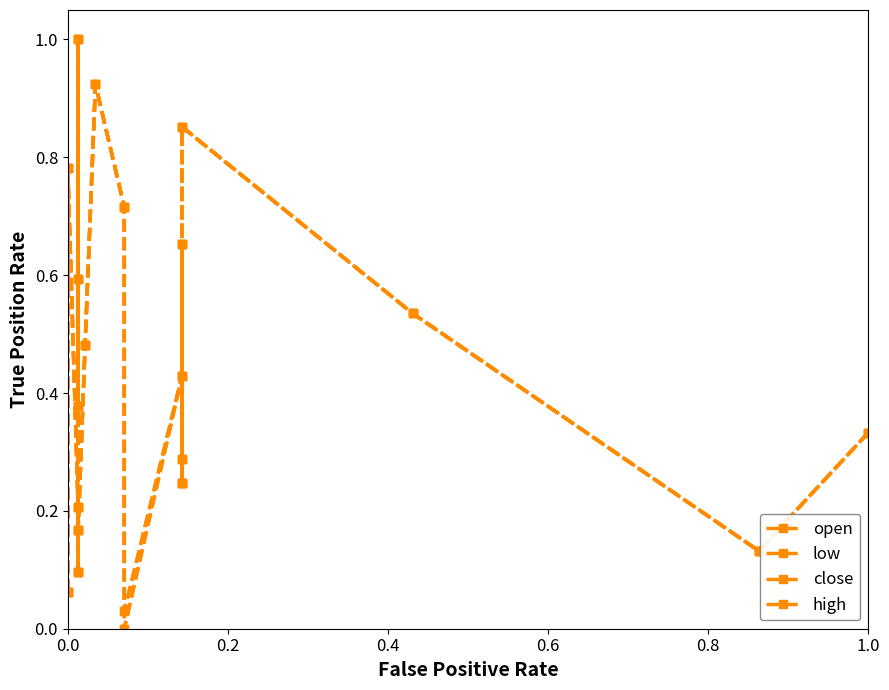

The value of low at 0.6 is 0.1. True or false?

True